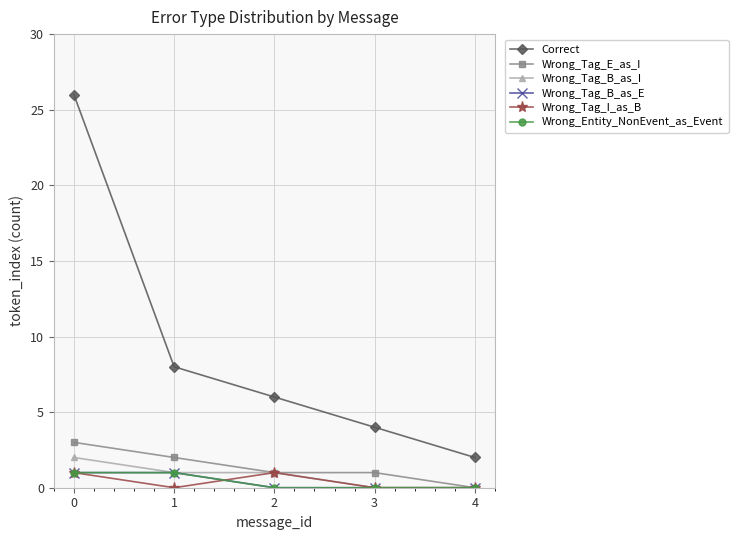

At how many categories does at least one series exceed 13?

1